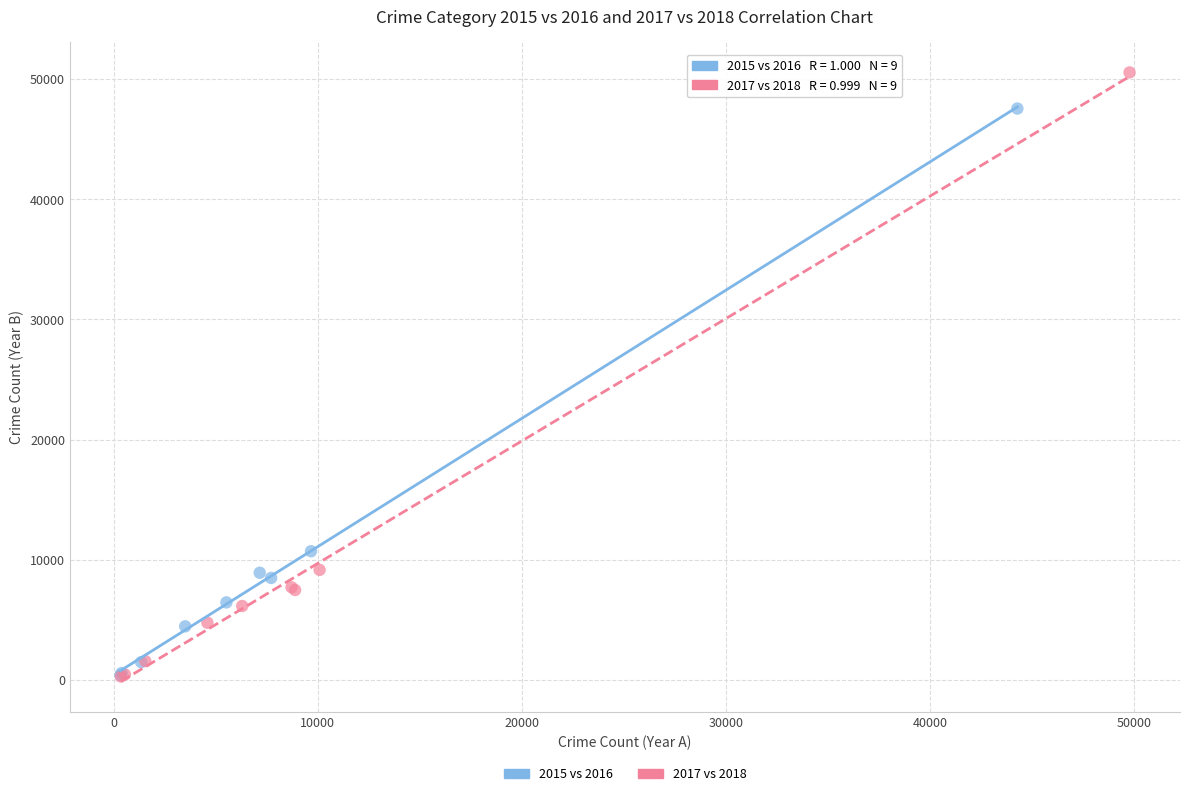

What are all the series names shown in the legend?

2015 vs 2016, 2017 vs 2018